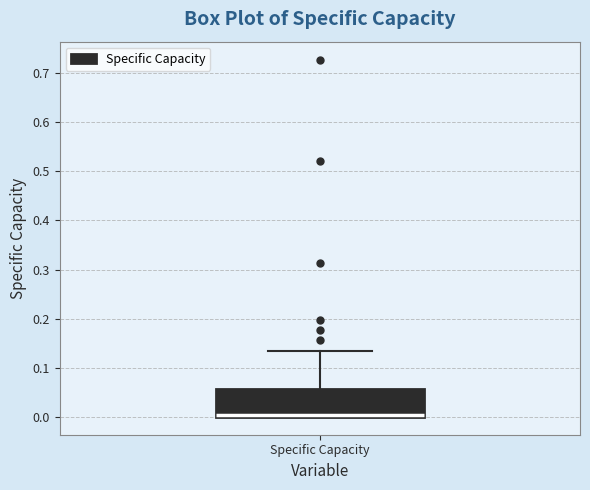

Where is the upper edge of the box for Specific Capacity on the y-axis? The values are not printed on the chart, so give them approximately, as read against the axis.

0.06